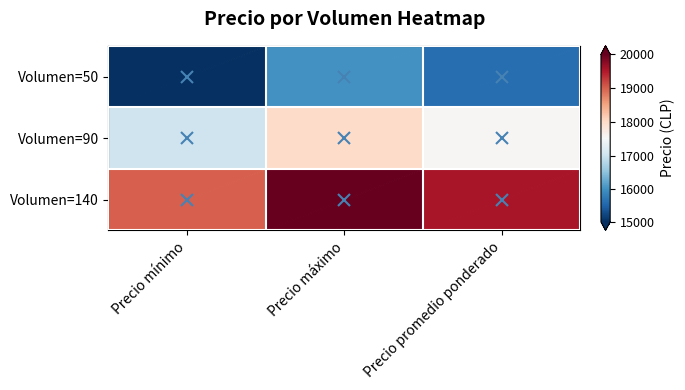

What is the total value across all series at Precio promedio ponderado?

52727